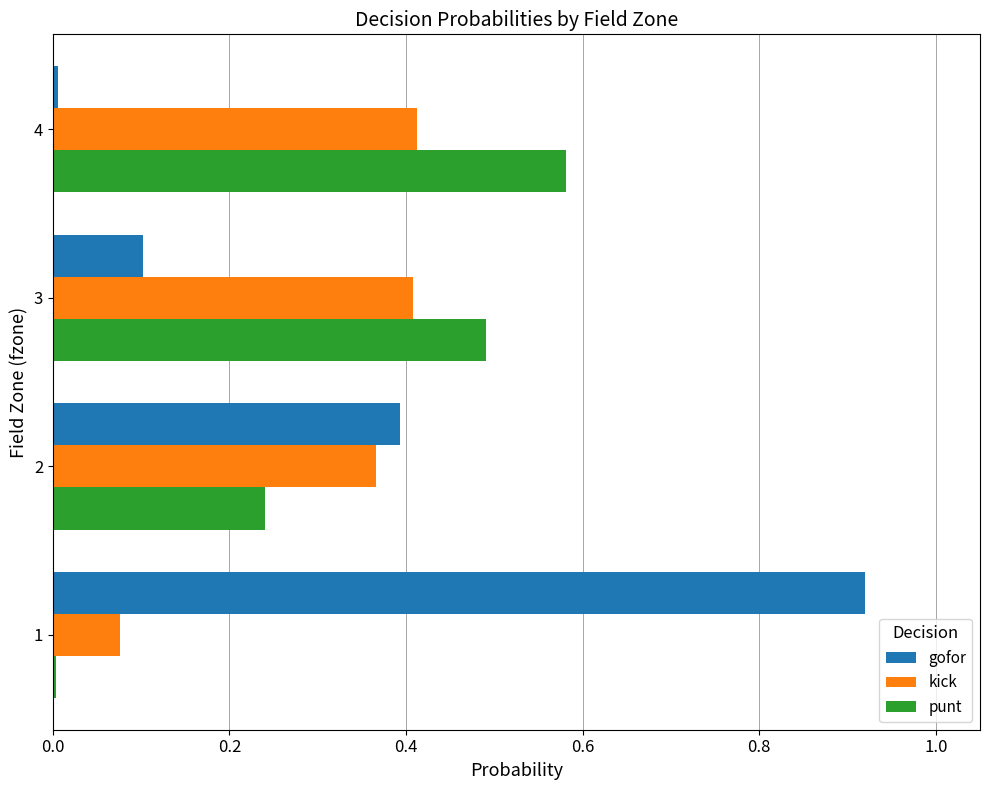

The kick series shows 0.4 at 2. True or false?

True